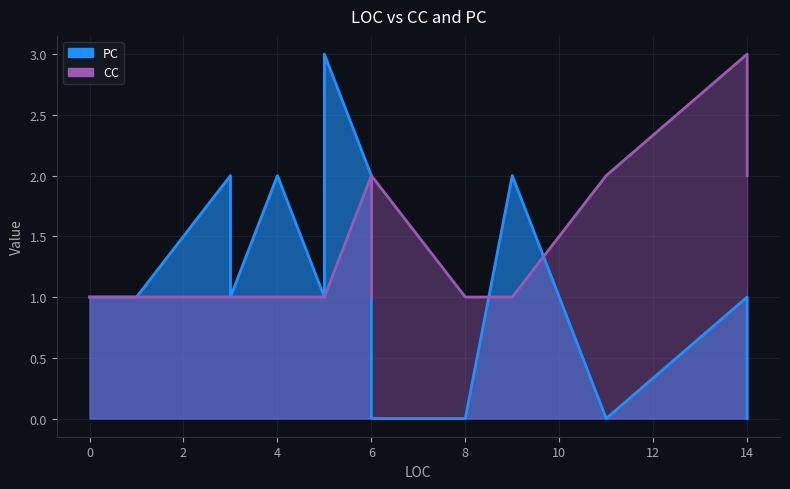

How many interior local valleys does the CC series have?

2